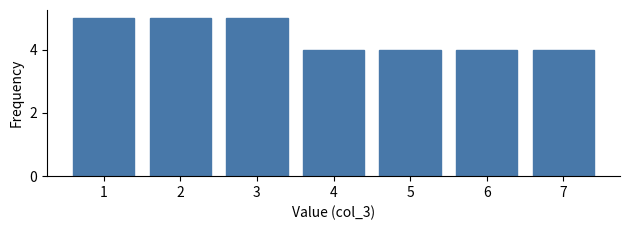

Reading right to left, what are all the values shown in this chart?

7=4	6=4	5=4	4=4	3=5	2=5	1=5